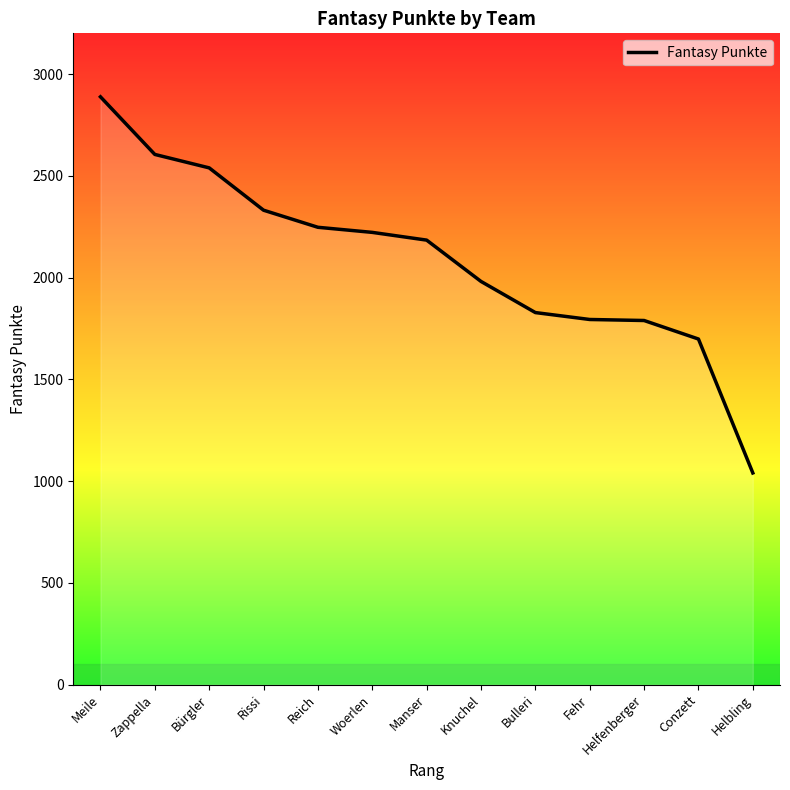

At which label is the value closest to 1964?

Knuchel